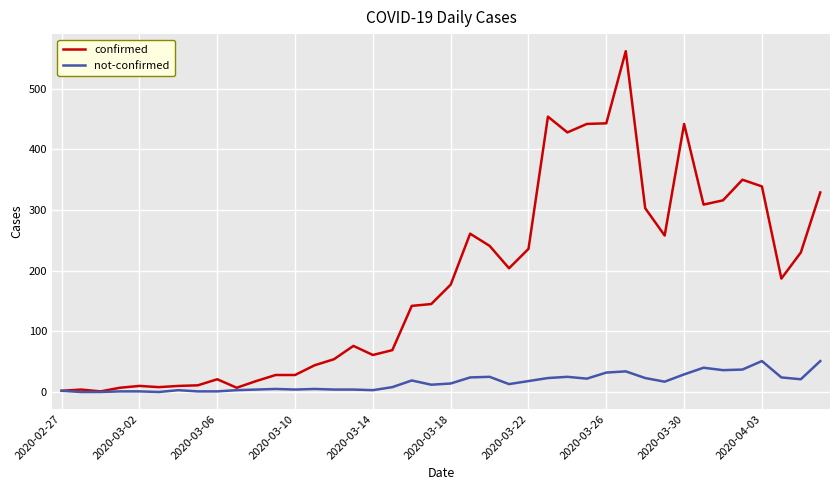

Which series has the widest spread of values?

confirmed